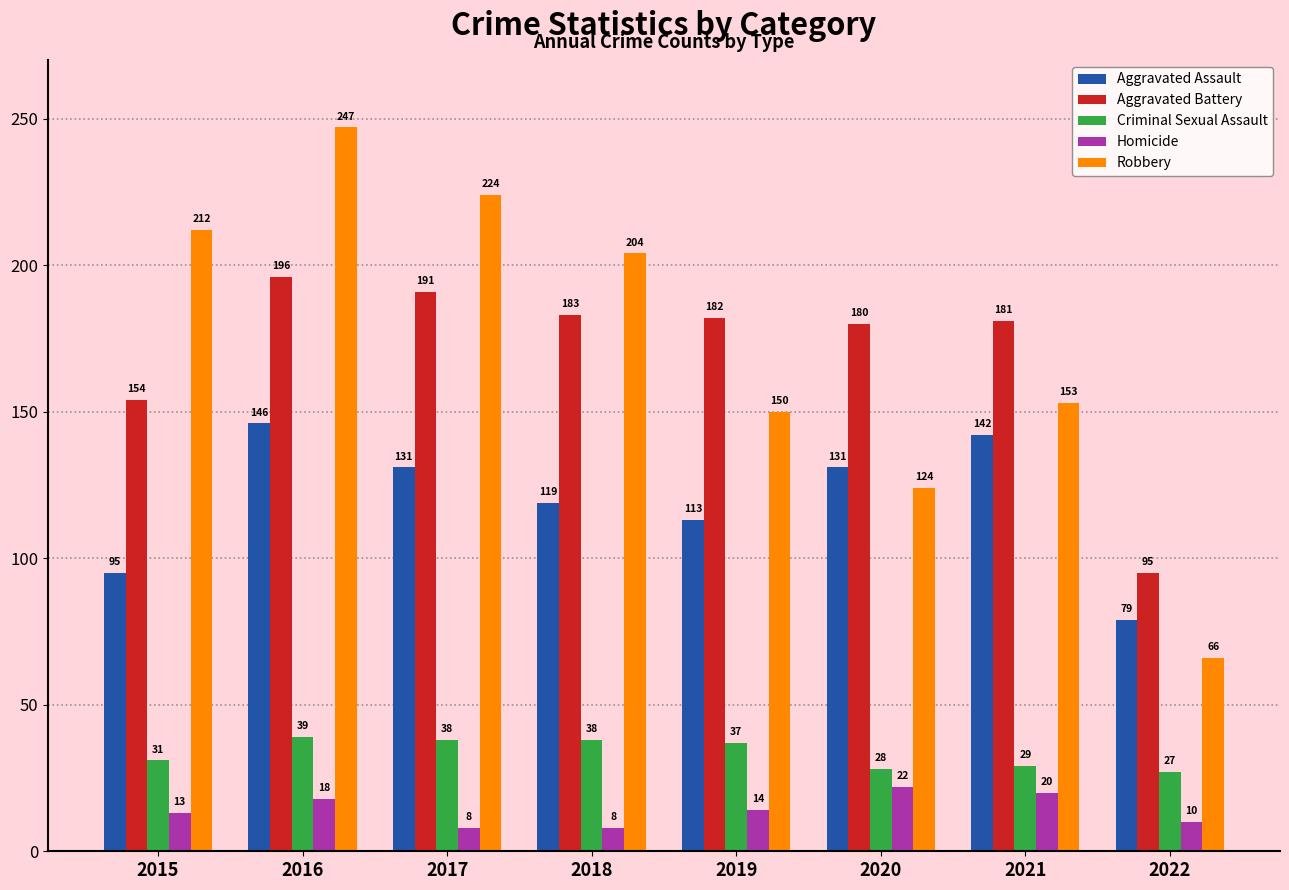

Reading left to right, list all the values displayed in this chart.

Aggravated Assault: 2015=95	2016=146	2017=131	2018=119	2019=113	2020=131	2021=142	2022=79
Aggravated Battery: 2015=154	2016=196	2017=191	2018=183	2019=182	2020=180	2021=181	2022=95
Criminal Sexual Assault: 2015=31	2016=39	2017=38	2018=38	2019=37	2020=28	2021=29	2022=27
Homicide: 2015=13	2016=18	2017=8	2018=8	2019=14	2020=22	2021=20	2022=10
Robbery: 2015=212	2016=247	2017=224	2018=204	2019=150	2020=124	2021=153	2022=66